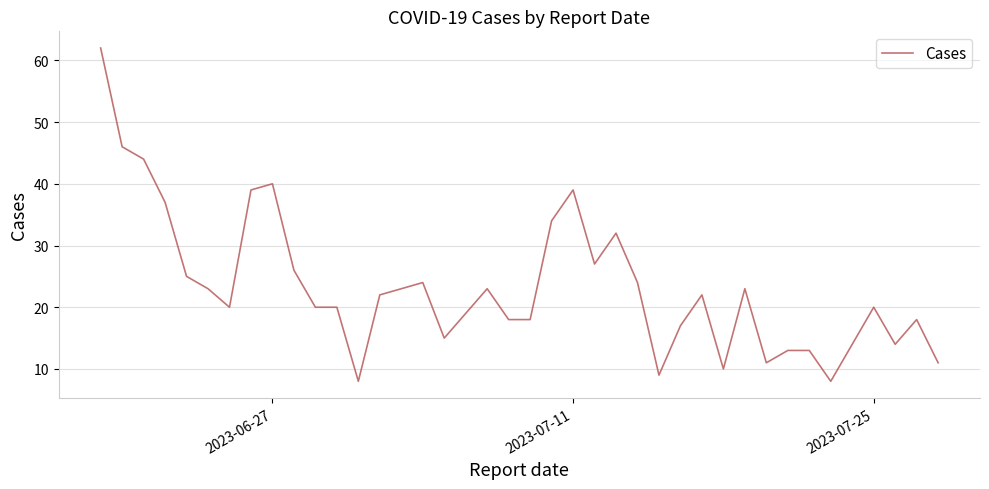

What is the difference between the maximum and minimum values?

54